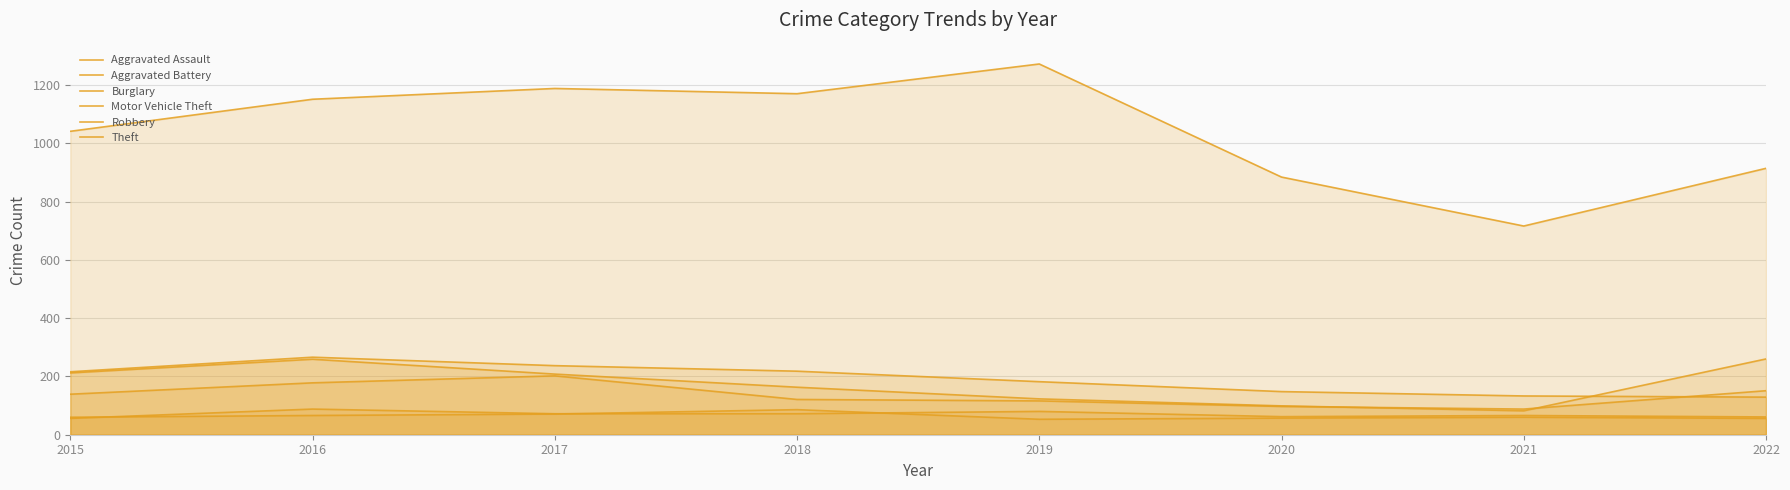

What is the greatest value displayed?

1272